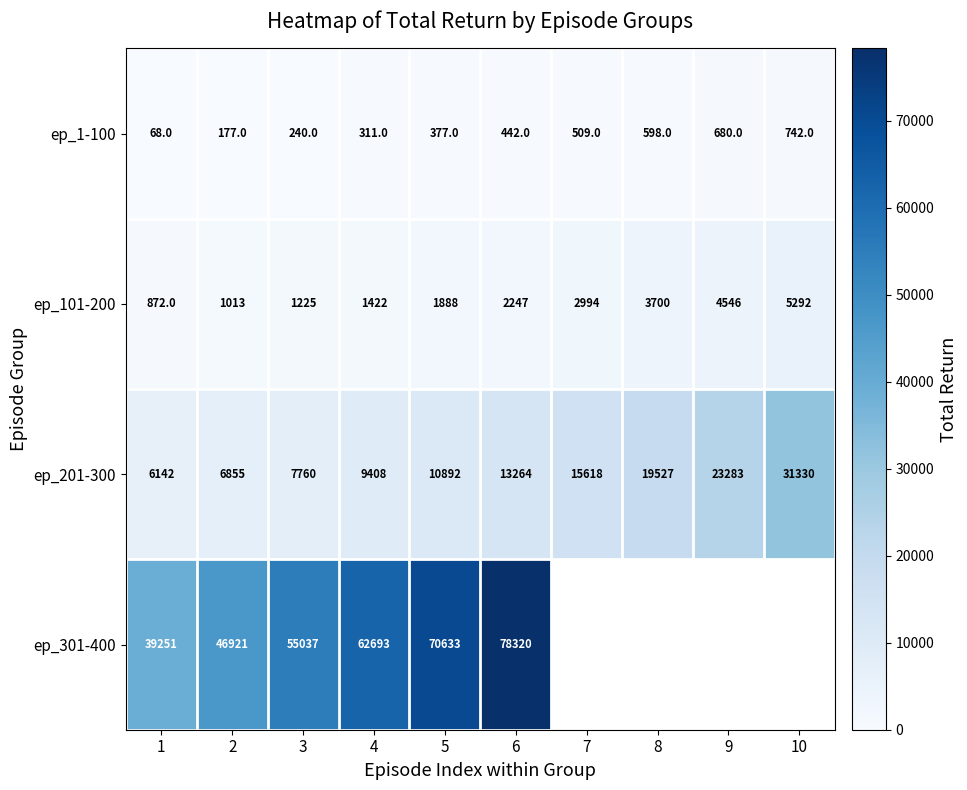

True or false: ep_101-200 has a value of 1422 at 4.

True